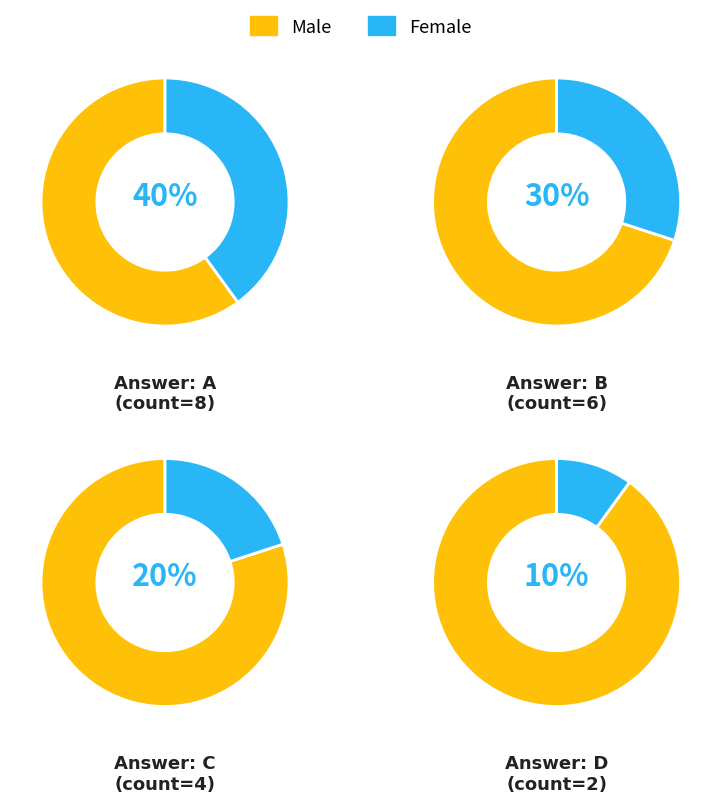

What is the ratio of the value at a to the value at d?

4.0